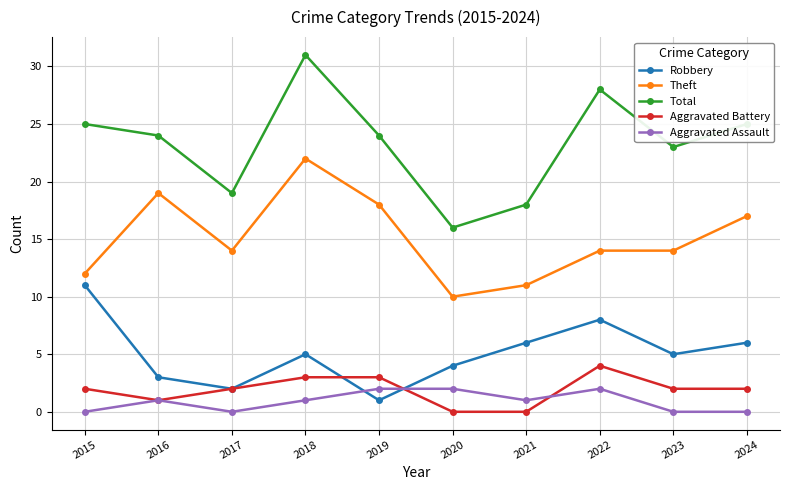

What is the minimum value for Theft?

10